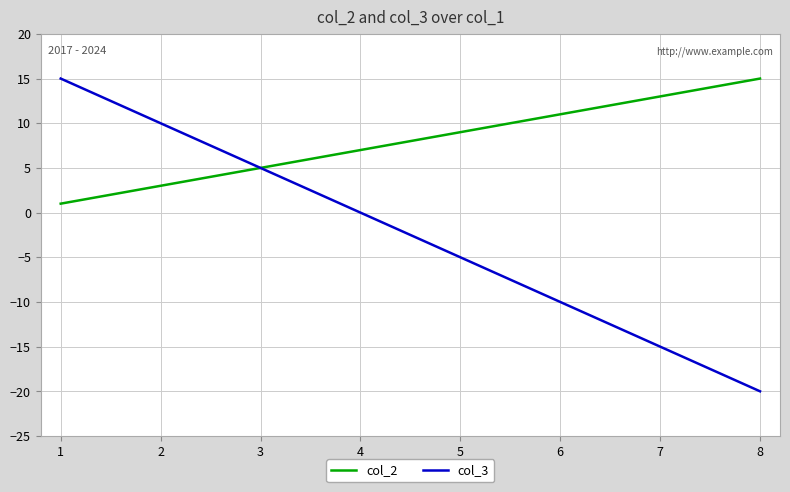

Which category has the lowest value across all series?

8